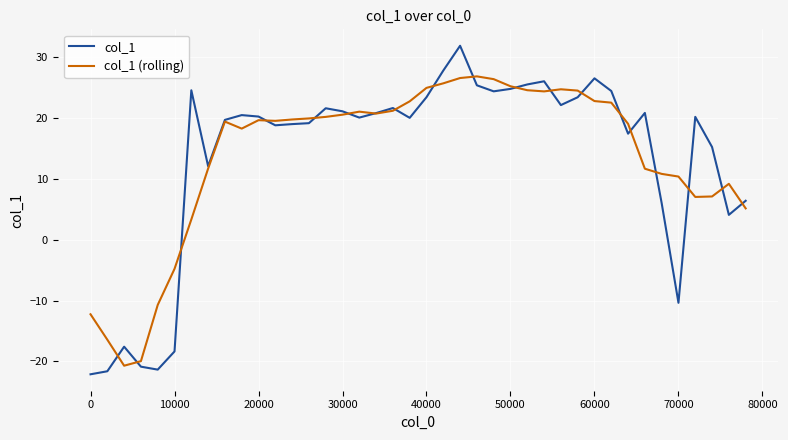

Which series has the largest range (max minus min)?

col_1